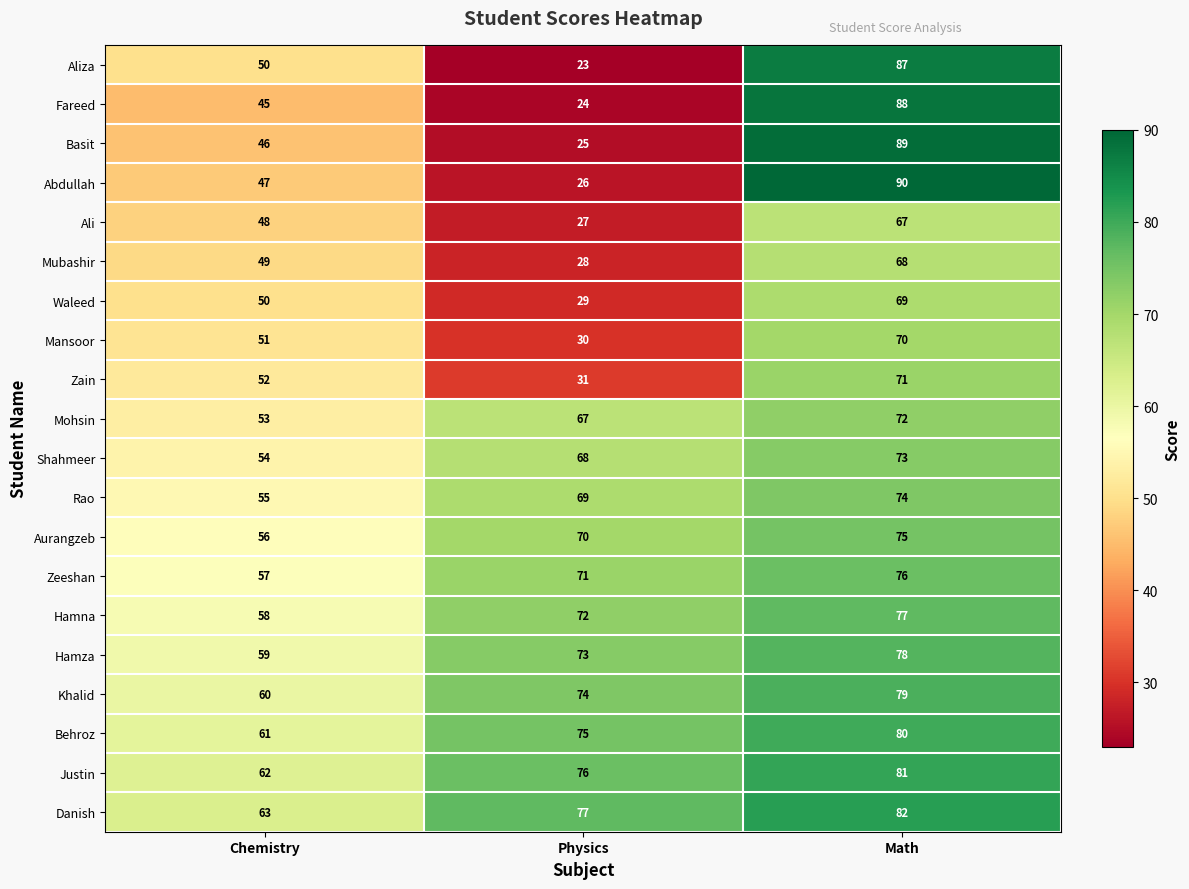

How many distinct data groups are displayed?

20